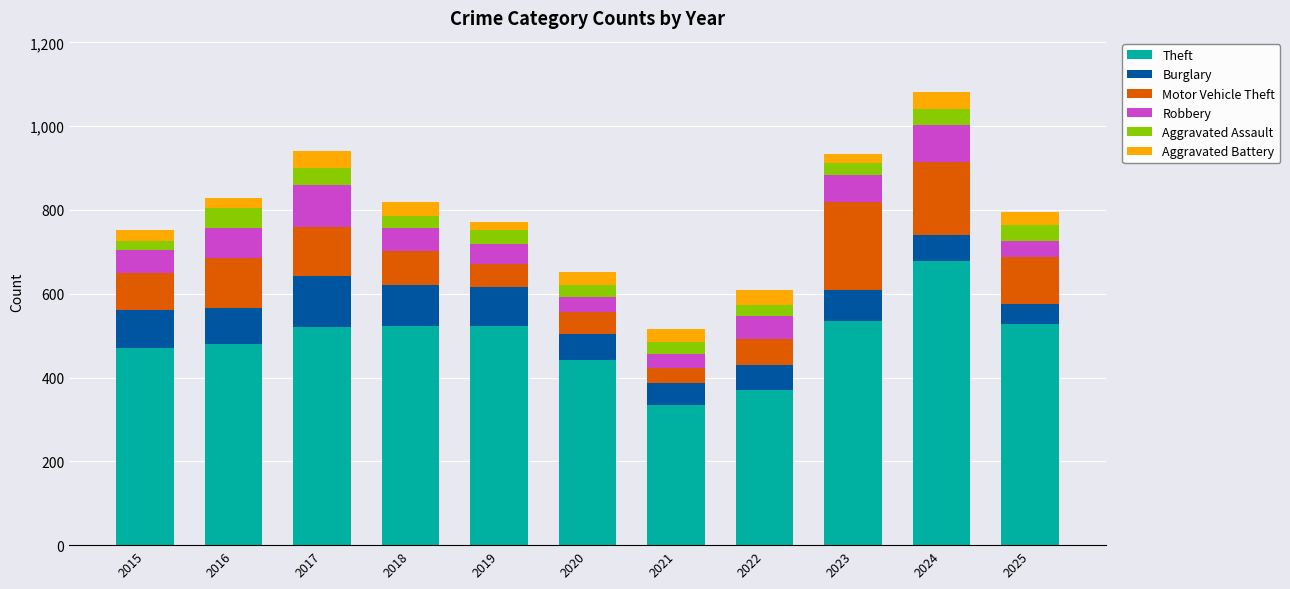

At which label does Theft reach its minimum?

2021